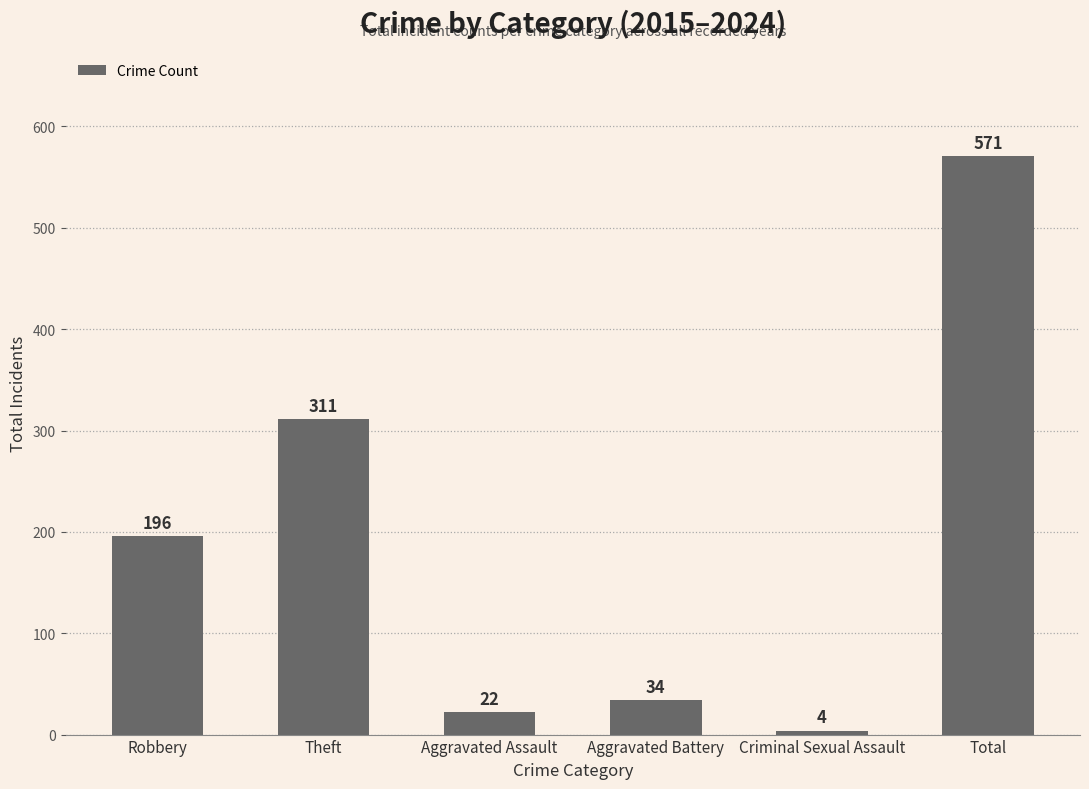

What is the label of the 2nd bar from the right?

Criminal Sexual Assault